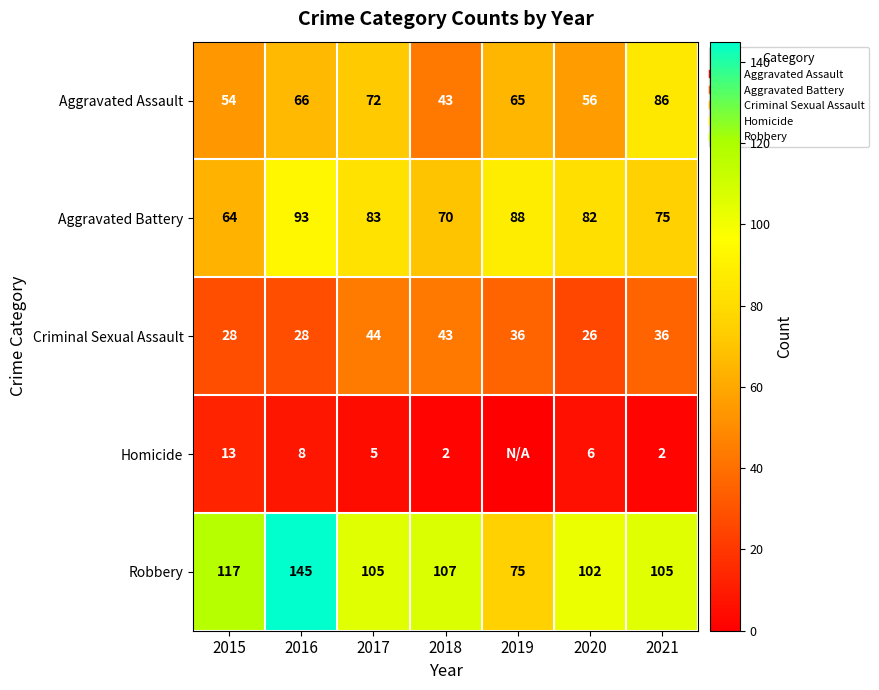

How many categories are shown in the chart?

7